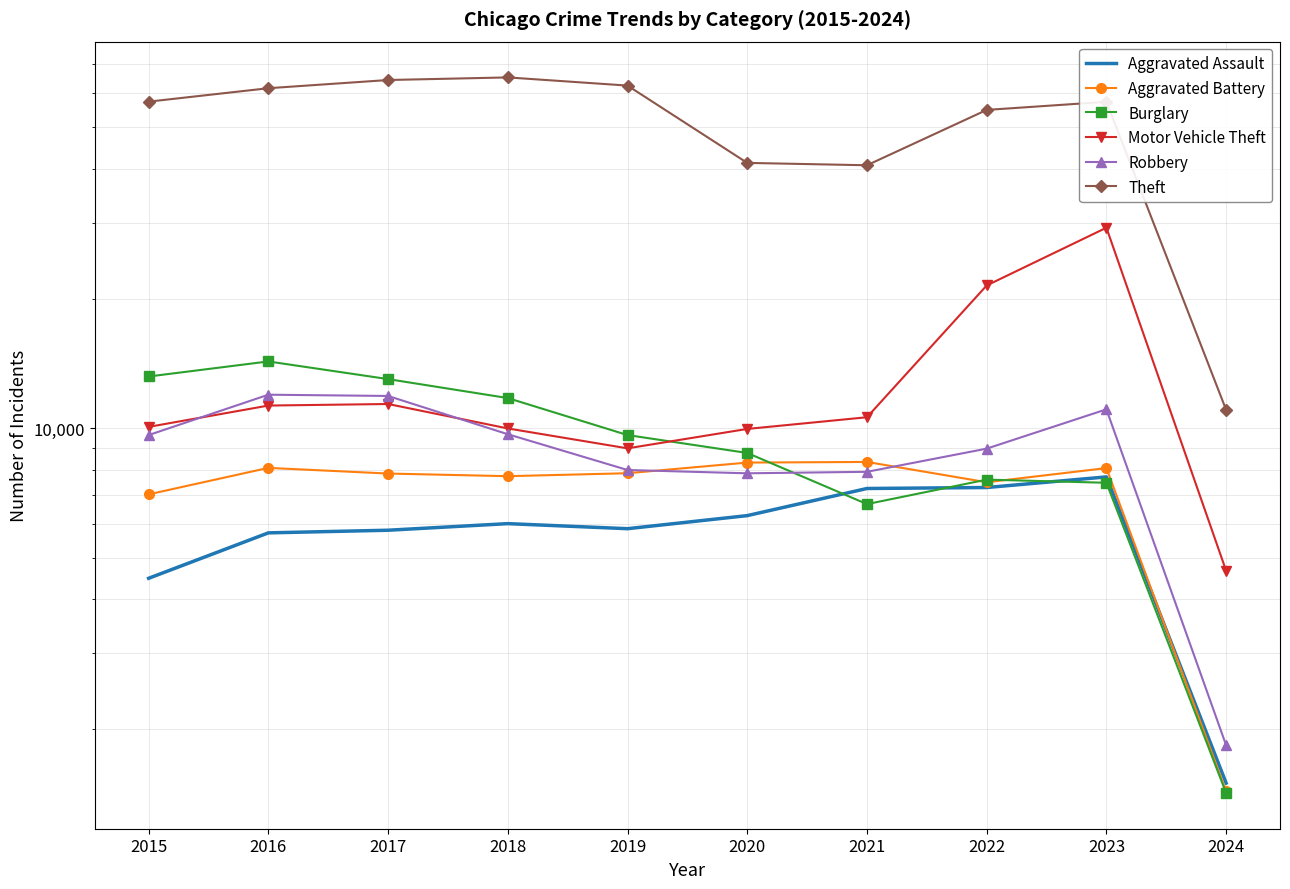

How many values in the Aggravated Battery series are below 7858?

5